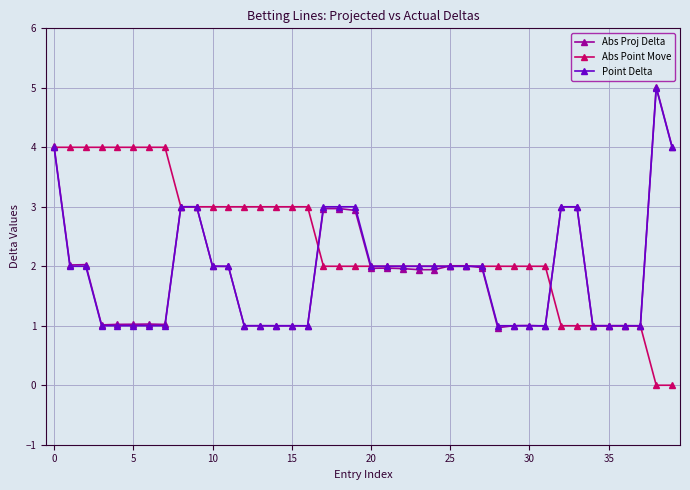

How many lines are shown in the chart?

3